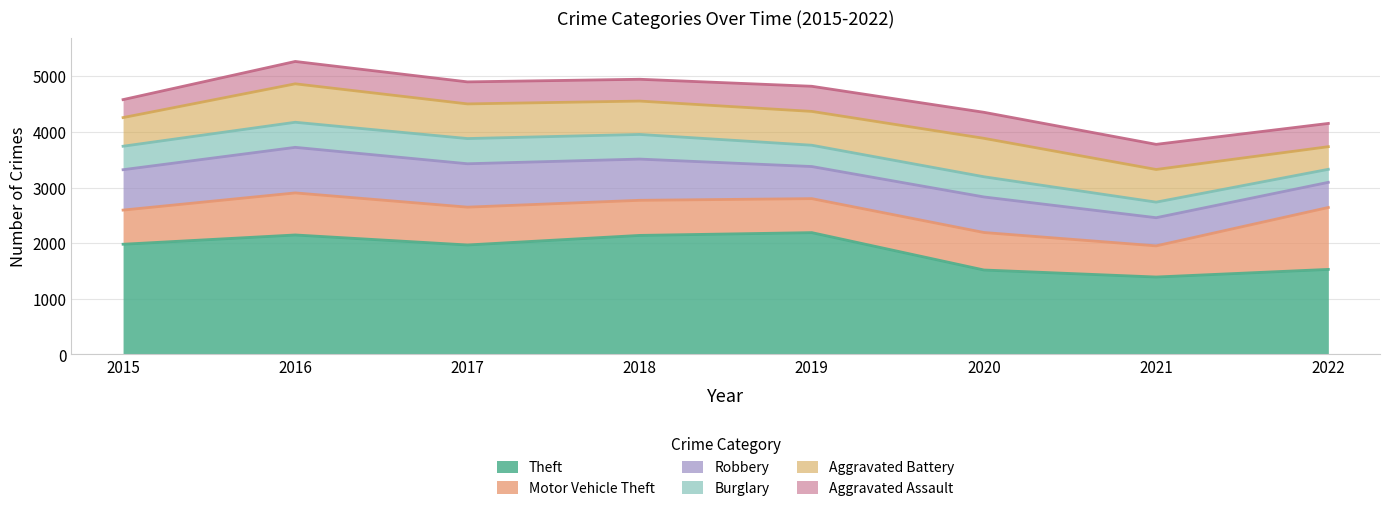

Is it true that Robbery equals 1310 at 2017?

False